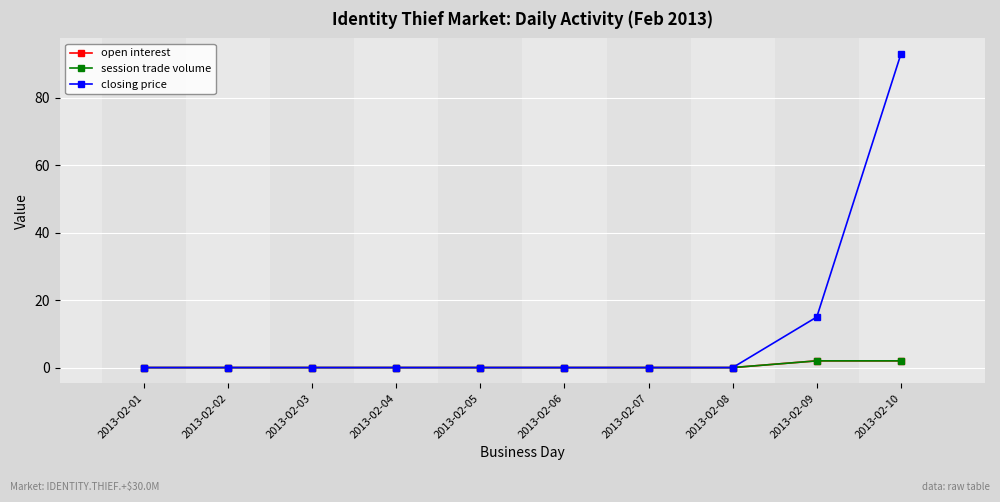

At 2013-02-03, list the series in order from smallest to largest.

open interest, session trade volume, closing price